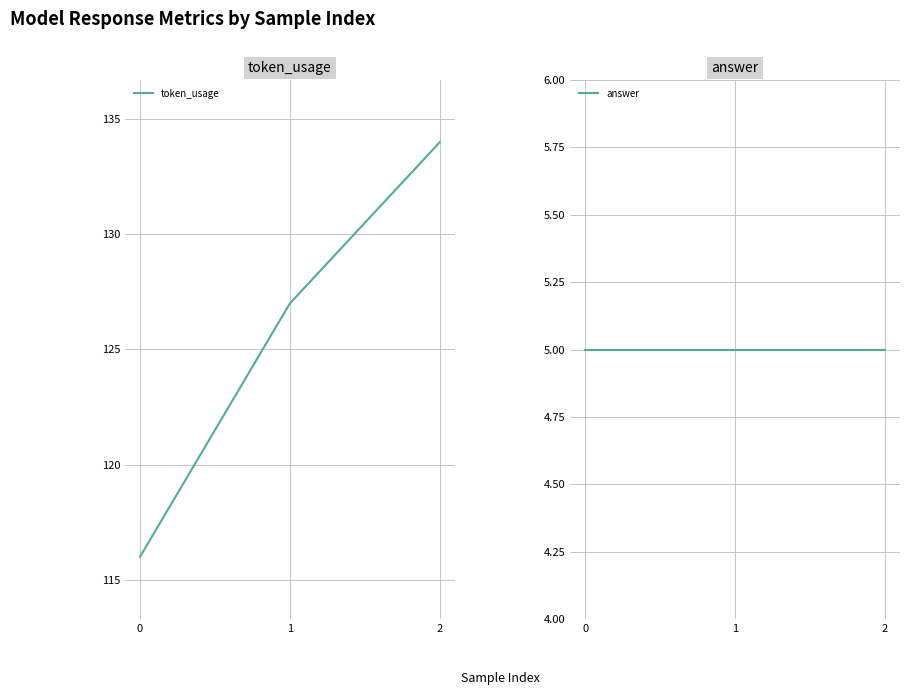

At which category is the sum across all series the highest?

2